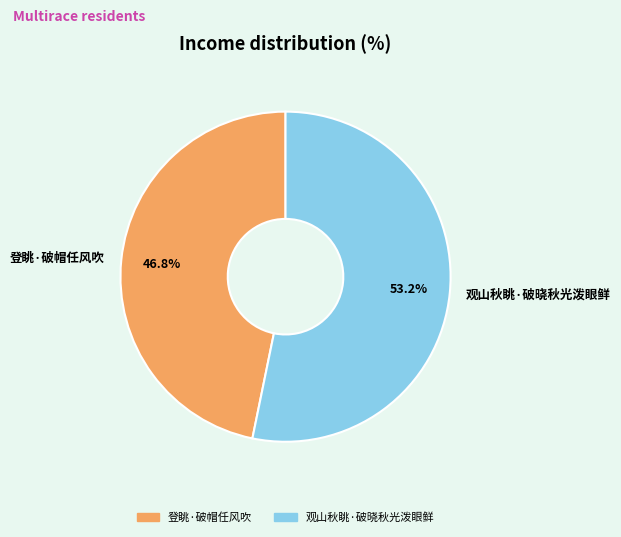

True or false: 登眺·破帽任风吹 accounts for 47% of the total.

True